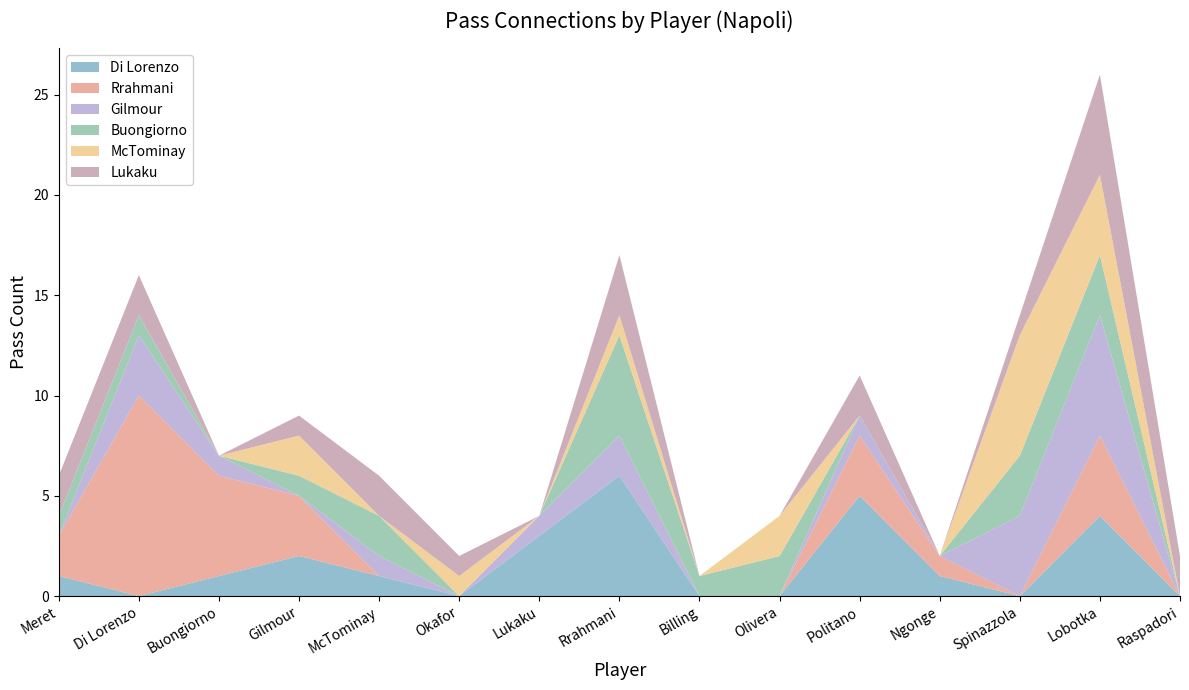

Reading right to left, list all the values displayed in this chart.

Di Lorenzo: Raspadori=0	Lobotka=4	Spinazzola=0	Ngonge=1	Politano=5	Olivera=0	Billing=0	Rrahmani=6	Lukaku=3	Okafor=0	McTominay=1	Gilmour=2	Buongiorno=1	Di Lorenzo=0	Meret=1
Rrahmani: Raspadori=0	Lobotka=4	Spinazzola=0	Ngonge=1	Politano=3	Olivera=0	Billing=0	Rrahmani=0	Lukaku=0	Okafor=0	McTominay=0	Gilmour=3	Buongiorno=5	Di Lorenzo=10	Meret=2
Gilmour: Raspadori=0	Lobotka=6	Spinazzola=4	Ngonge=0	Politano=1	Olivera=0	Billing=0	Rrahmani=2	Lukaku=1	Okafor=0	McTominay=1	Gilmour=0	Buongiorno=1	Di Lorenzo=3	Meret=0
Buongiorno: Raspadori=0	Lobotka=3	Spinazzola=3	Ngonge=0	Politano=0	Olivera=2	Billing=1	Rrahmani=5	Lukaku=0	Okafor=0	McTominay=2	Gilmour=1	Buongiorno=0	Di Lorenzo=1	Meret=1
McTominay: Raspadori=0	Lobotka=4	Spinazzola=6	Ngonge=0	Politano=0	Olivera=2	Billing=0	Rrahmani=1	Lukaku=0	Okafor=1	McTominay=0	Gilmour=2	Buongiorno=0	Di Lorenzo=0	Meret=0
Lukaku: Raspadori=2	Lobotka=5	Spinazzola=1	Ngonge=0	Politano=2	Olivera=0	Billing=0	Rrahmani=3	Lukaku=0	Okafor=1	McTominay=2	Gilmour=1	Buongiorno=0	Di Lorenzo=2	Meret=2